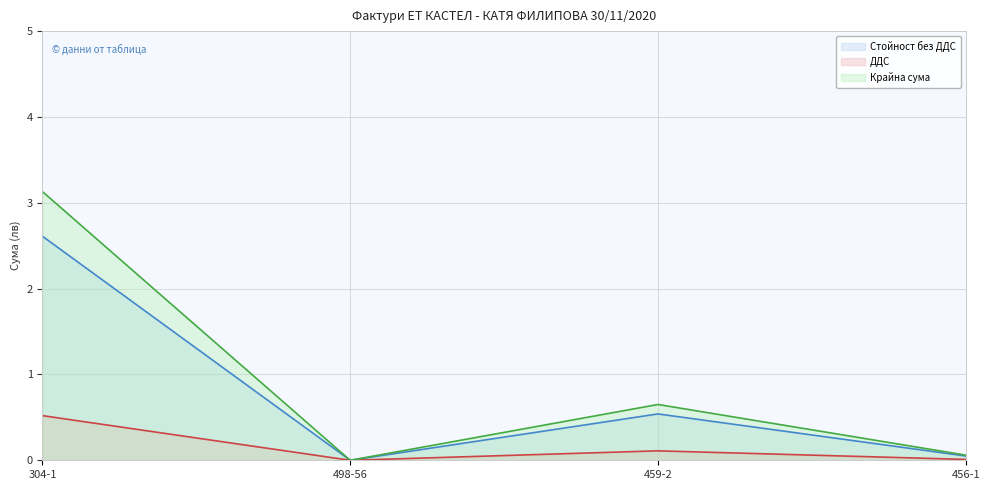

Rank the series at 459-2 from highest to lowest value.

Крайна сума, Стойност без ДДС, ДДС